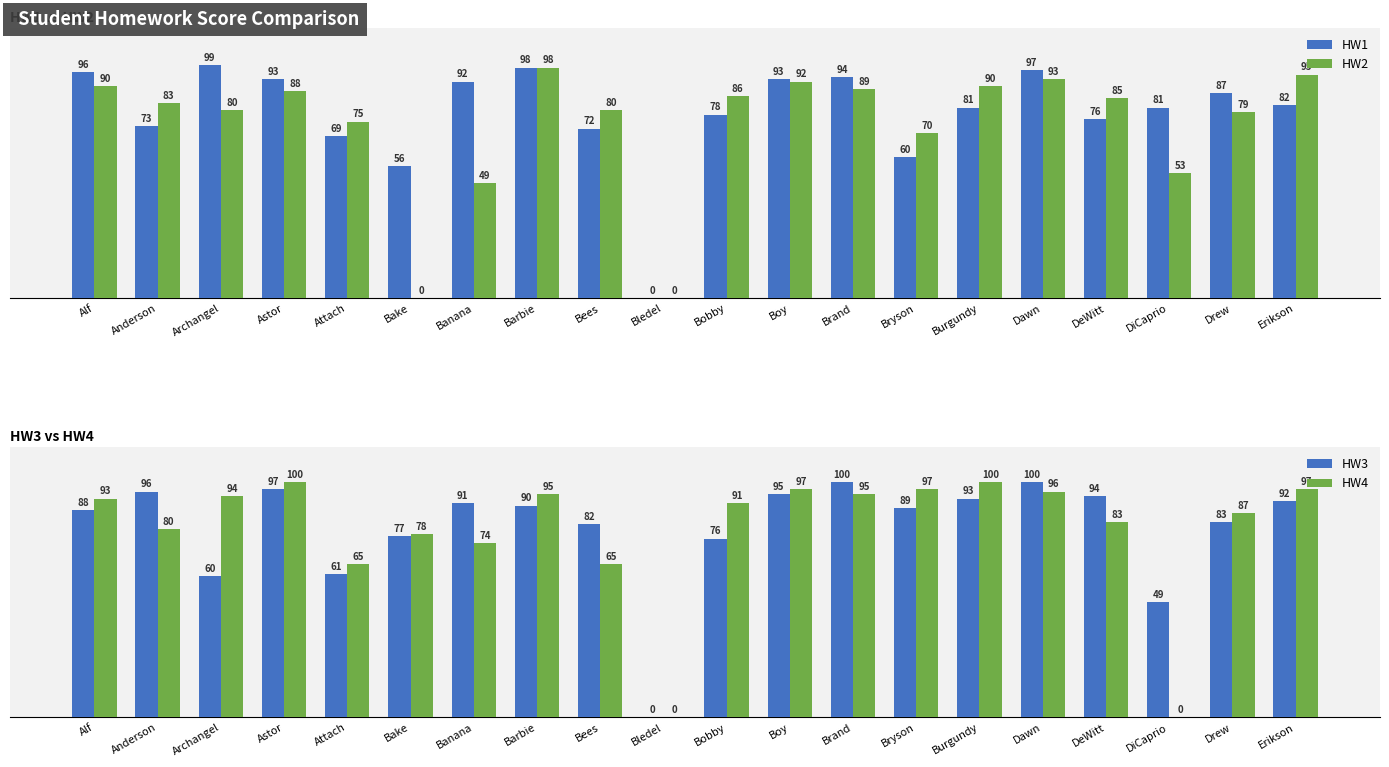

Reading right to left, list all the values displayed in this chart.

HW1: 82	87	81	76	97	81	60	94	93	78	0	72	98	92	56	69	93	99	73	96
HW2: 95	79	53	85	93	90	70	89	92	86	0	80	98	49	0	75	88	80	83	90
HW3: 92	83	49	94	100	93	89	100	95	76	0	82	90	91	77	61	97	60	96	88
HW4: 97	87	0	83	96	100	97	95	97	91	0	65	95	74	78	65	100	94	80	93